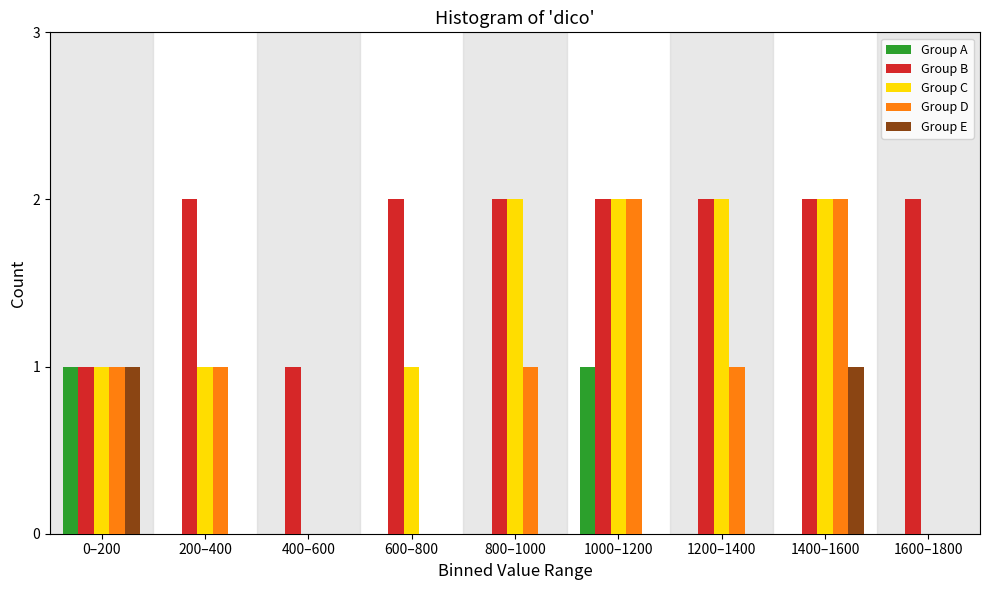

What is the total value across all series at 600–800?

3